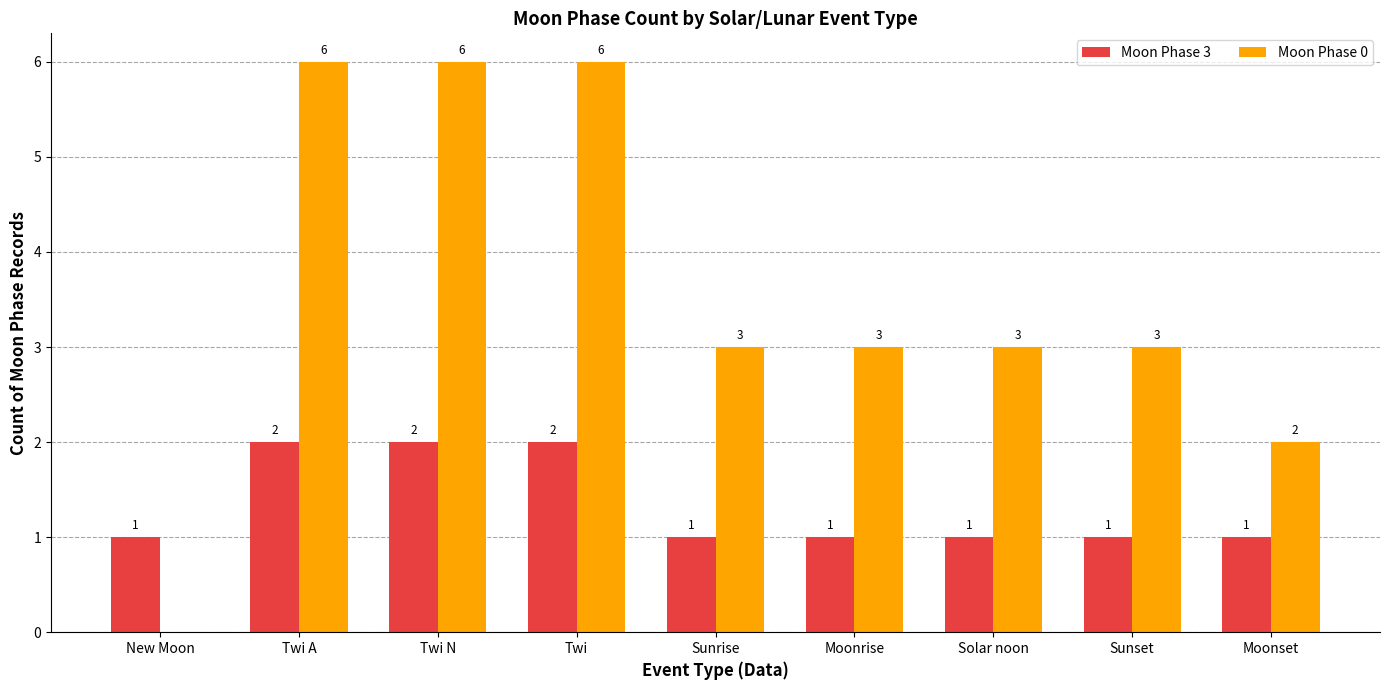

What is the sum of all Moon Phase 0 values?

32